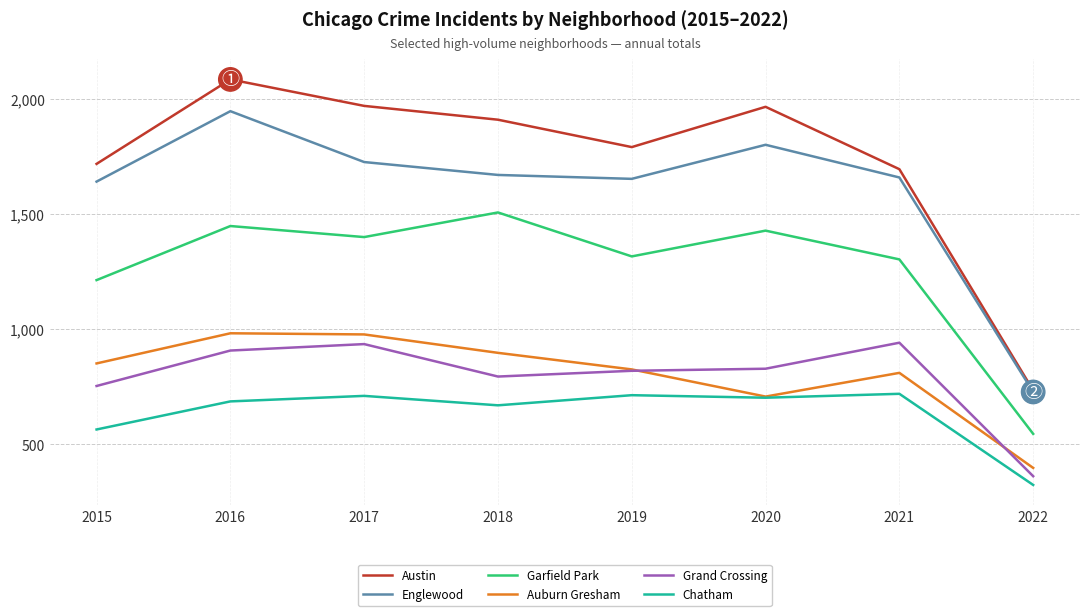

What is the maximum value shown in the chart?

2086